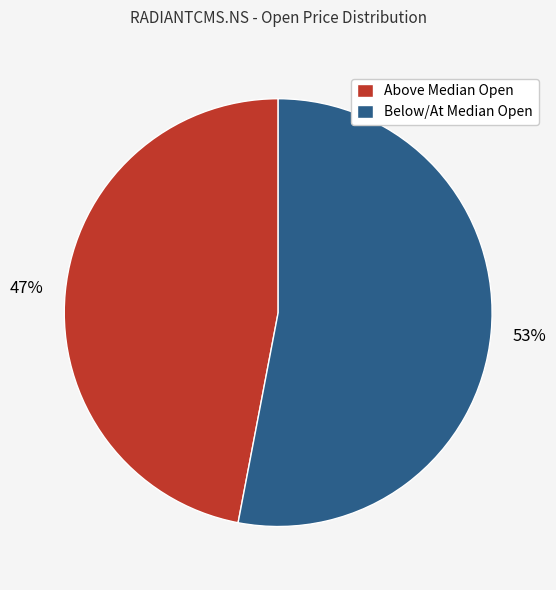

How many slices are in this pie chart?

2